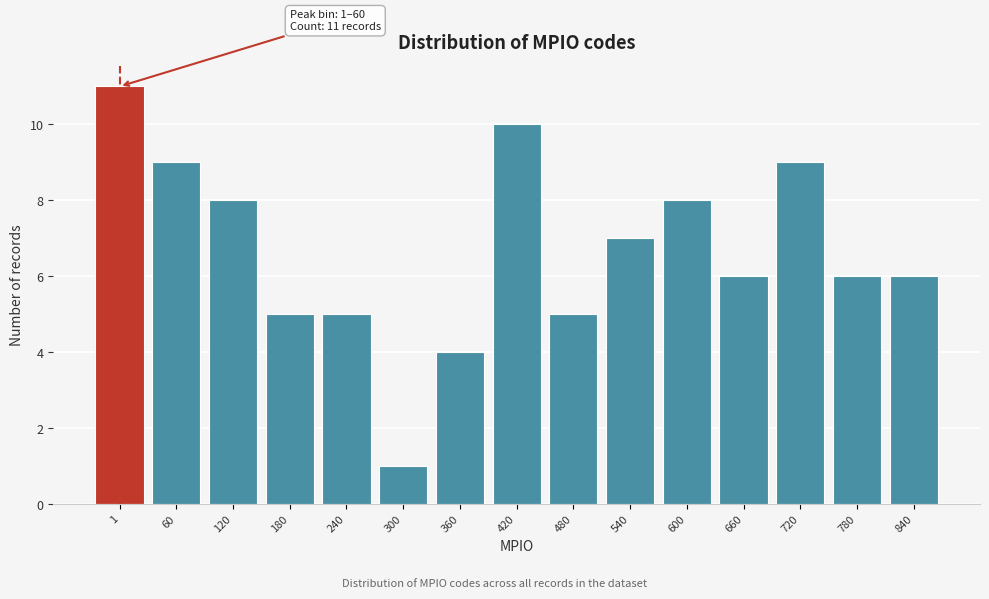

Reading right to left, transcribe all the data shown in this chart.

6	6	9	6	8	7	5	10	4	1	5	5	8	9	11